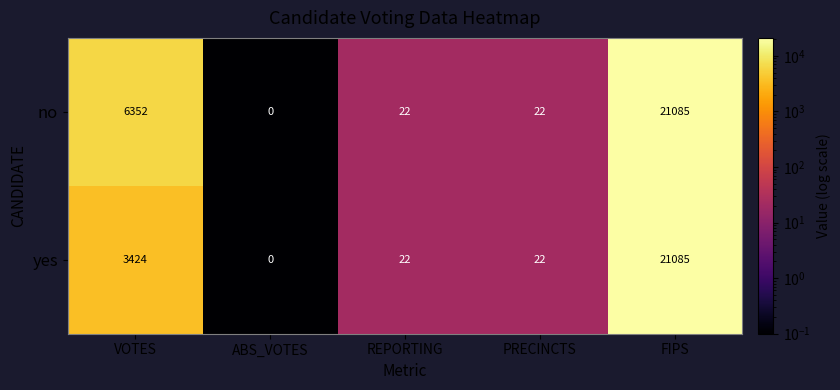

How many series are shown in this chart?

2